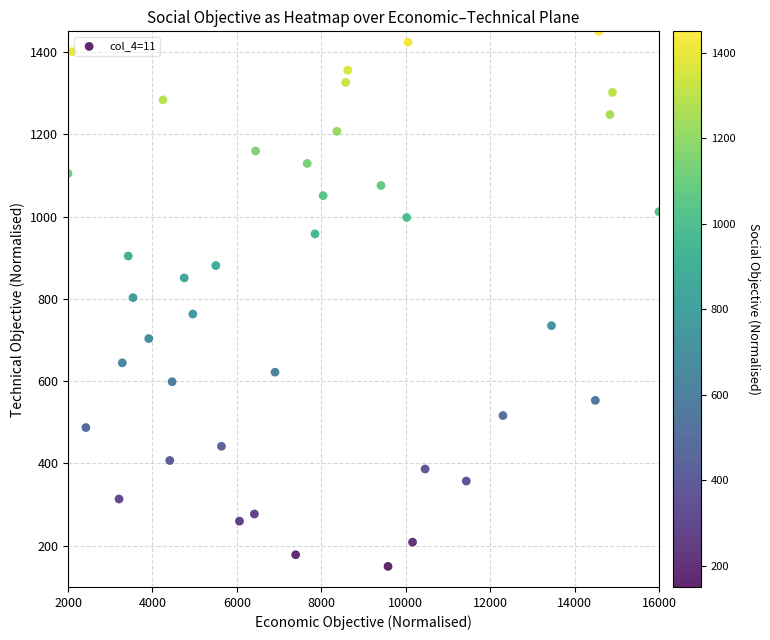

What is the range of X values (max minus min)?

14000.0